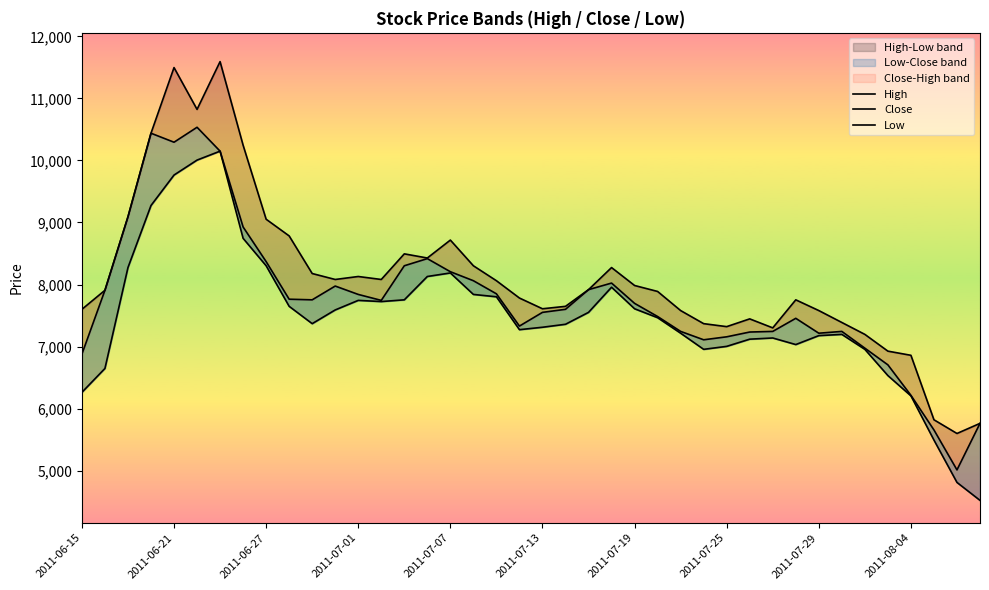

What is the minimum value shown in the chart?

4521